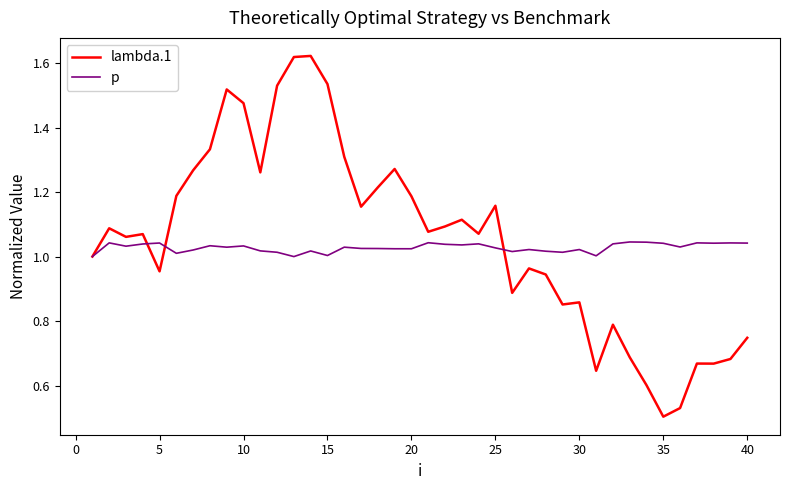

Which series has the widest spread of values?

lambda.1